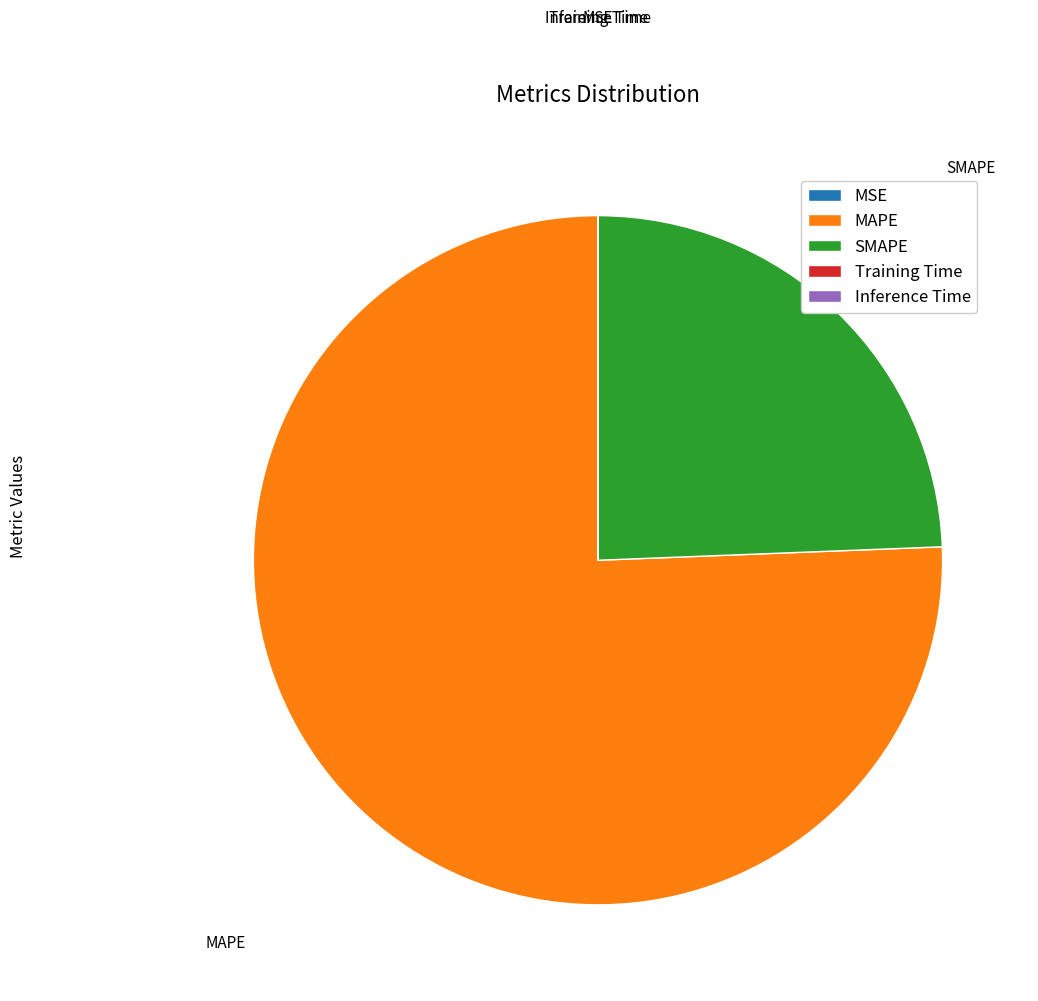

Which slice represents more than half of the pie?

MAPE